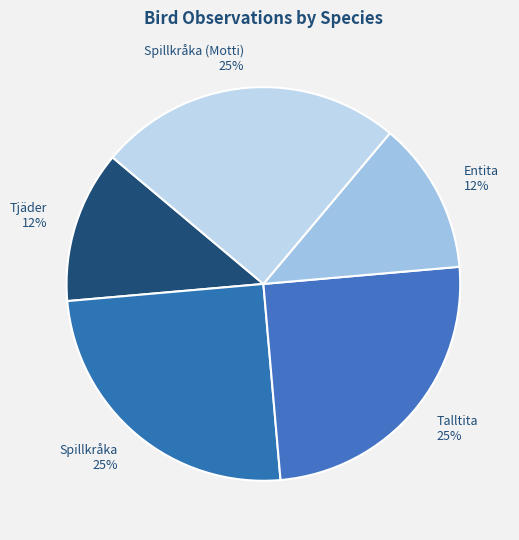

Between Talltita and Tjäder, which is larger?

Talltita